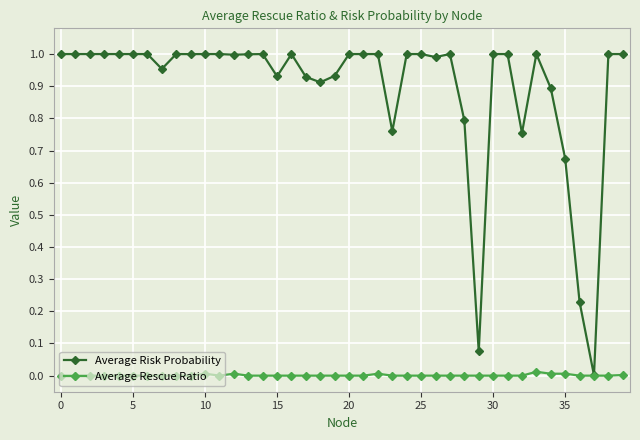

Rank the series by their maximum value, from lowest to highest.

Average Rescue Ratio, Average Risk Probability